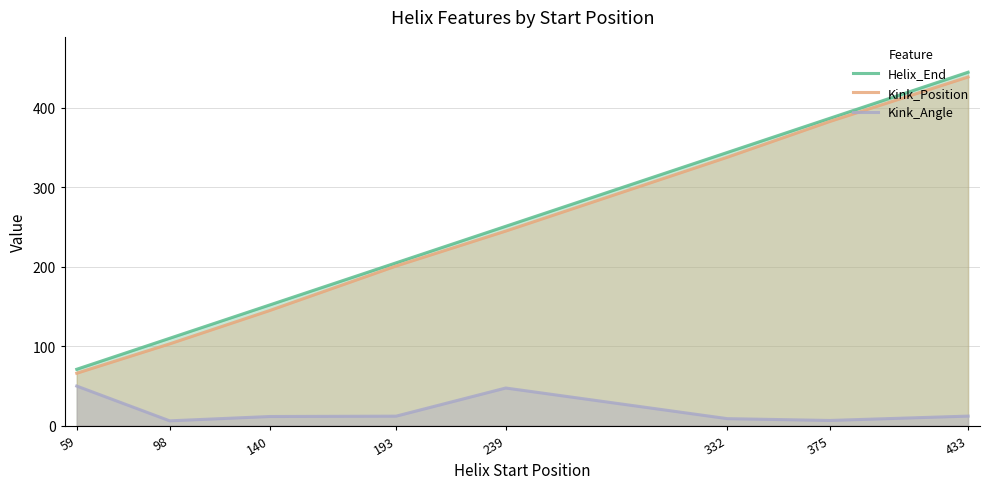

How many series are shown in this chart?

3